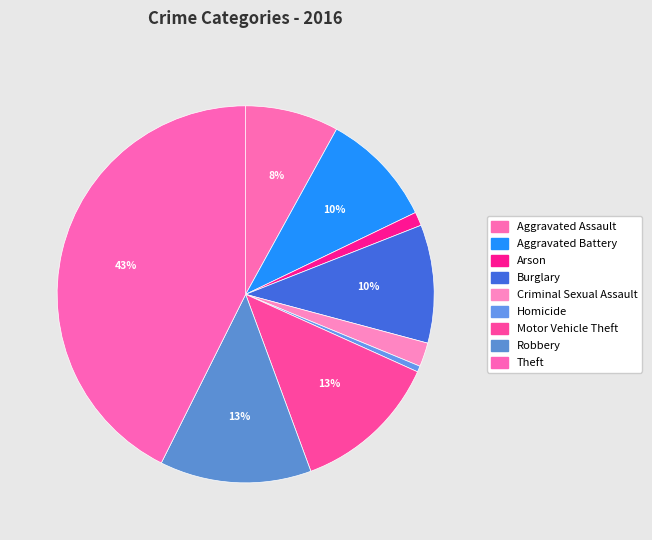

Which category has the smallest portion of the pie?

Homicide